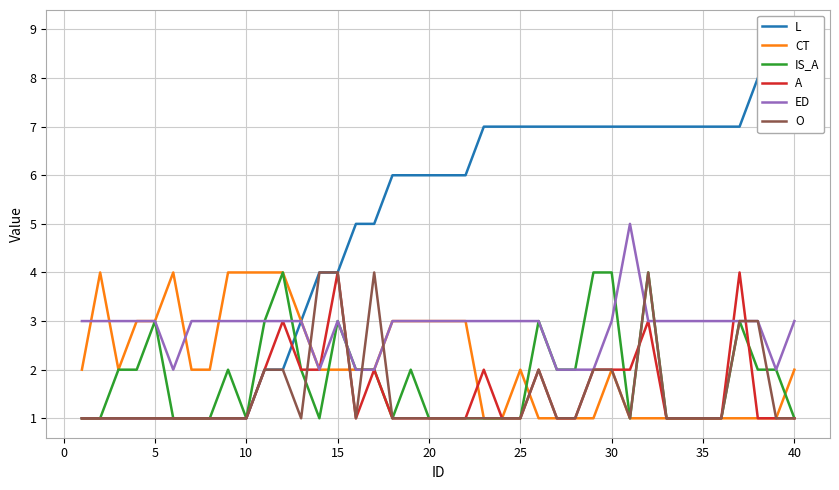

Reading left to right, extract all data points from this chart.

L: 1	1	1	1	1	1	1	1	1	1	2	2	3	4	4	5	5	6	6	6	6	6	7	7	7	7	7	7	7	7	7	7	7	7	7	7	7	8	9	9
CT: 2	4	2	3	3	4	2	2	4	4	4	4	3	2	2	2	2	3	3	3	3	3	1	1	2	1	1	1	1	2	1	1	1	1	1	1	1	1	1	2
IS_A: 1	1	2	2	3	1	1	1	2	1	3	4	2	1	3	2	2	1	2	1	1	1	1	1	1	3	2	2	4	4	1	4	1	1	1	1	3	2	2	1
A: 1	1	1	1	1	1	1	1	1	1	2	3	2	2	4	1	2	1	1	1	1	1	2	1	1	2	1	1	2	2	2	3	1	1	1	1	4	1	1	1
ED: 3	3	3	3	3	2	3	3	3	3	3	3	3	2	3	2	2	3	3	3	3	3	3	3	3	3	2	2	2	3	5	3	3	3	3	3	3	3	2	3
O: 1	1	1	1	1	1	1	1	1	1	2	2	1	4	4	1	4	1	1	1	1	1	1	1	1	2	1	1	2	2	1	4	1	1	1	1	3	3	1	1